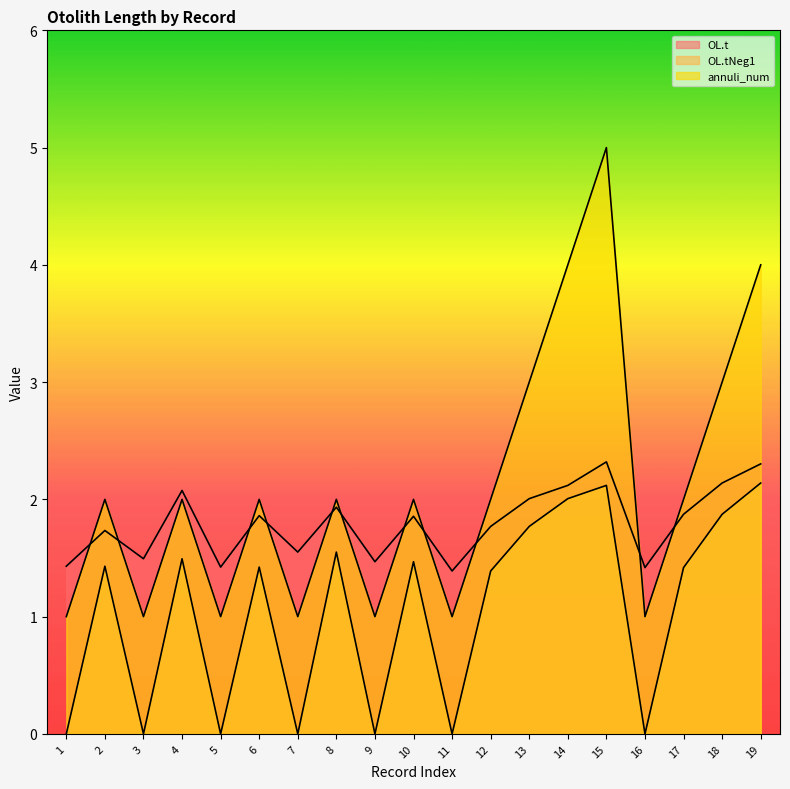

At which category does OL.t reach its first local valley?

3